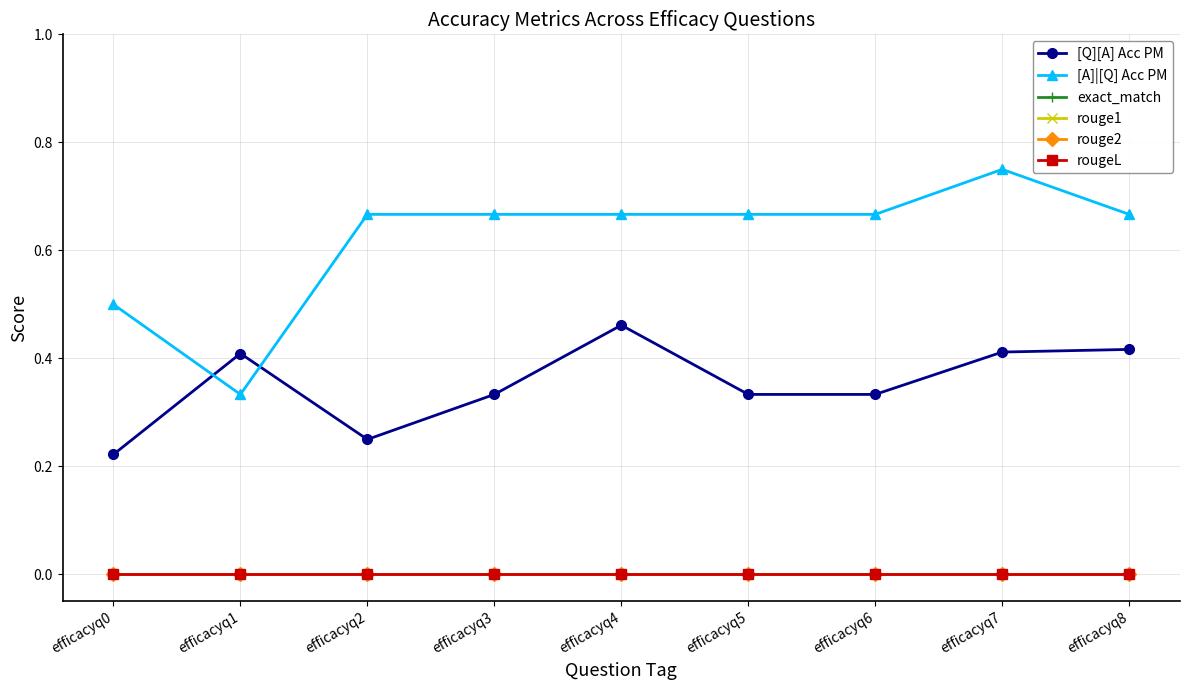

Reading left to right, extract all data points from this chart.

[Q][A] Acc PM: 0.2	0.4	0.2	0.3	0.5	0.3	0.3	0.4	0.4
[A]|[Q] Acc PM: 0.5	0.3	0.7	0.7	0.7	0.7	0.7	0.8	0.7
exact_match: 0.0	0.0	0.0	0.0	0.0	0.0	0.0	0.0	0.0
rouge1: 0.0	0.0	0.0	0.0	0.0	0.0	0.0	0.0	0.0
rouge2: 0.0	0.0	0.0	0.0	0.0	0.0	0.0	0.0	0.0
rougeL: 0.0	0.0	0.0	0.0	0.0	0.0	0.0	0.0	0.0